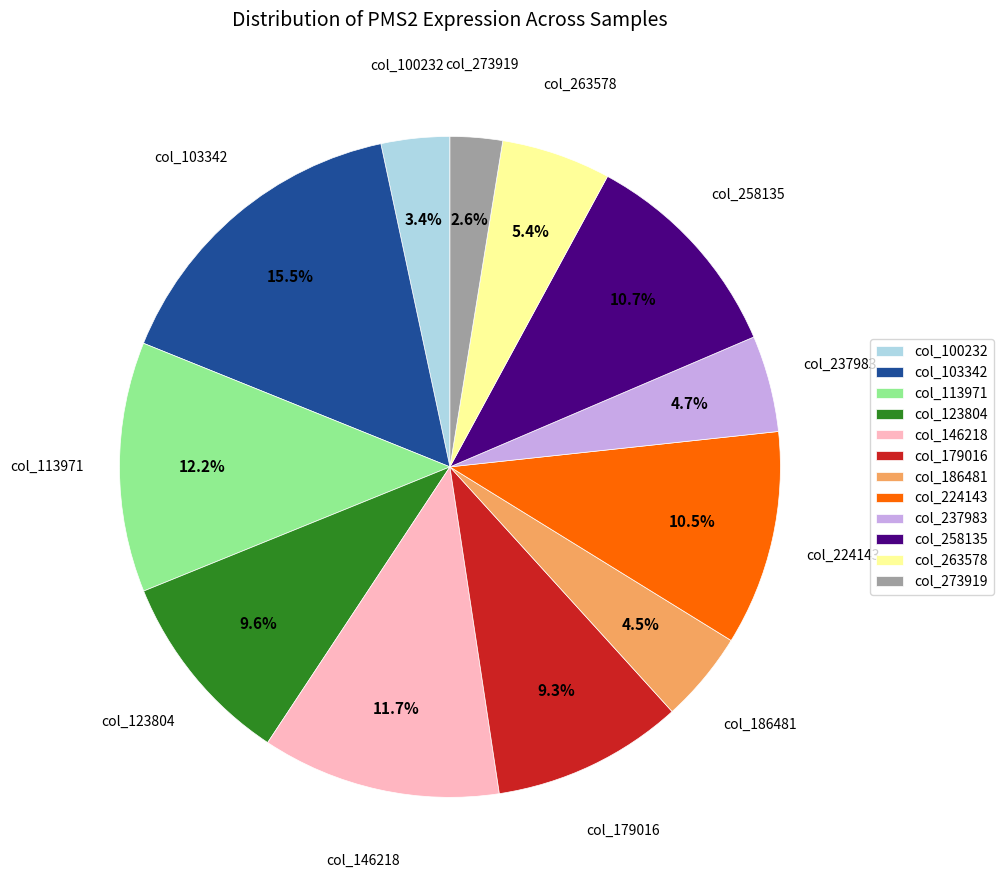

To the nearest percent, what is the difference between the largest and smallest slice percentages?

13%